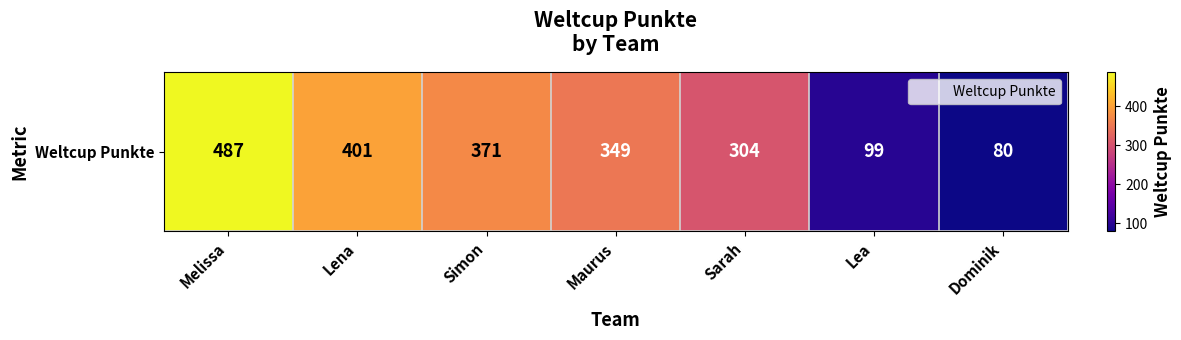

True or false: the data shows 487 at Melissa.

True